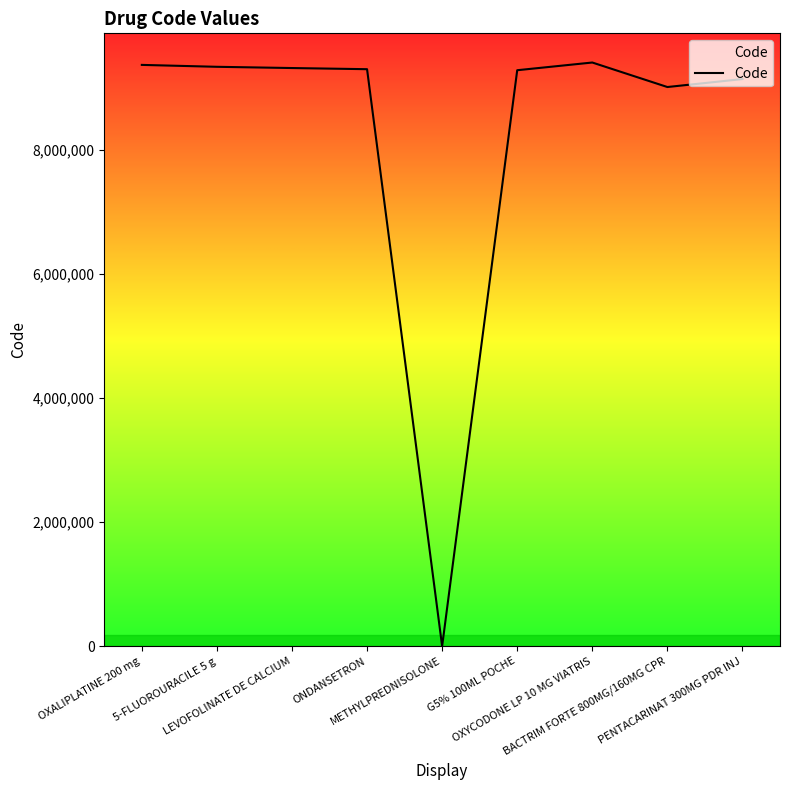

How many interior local valleys (lower than both neighbors) does the data have?

2